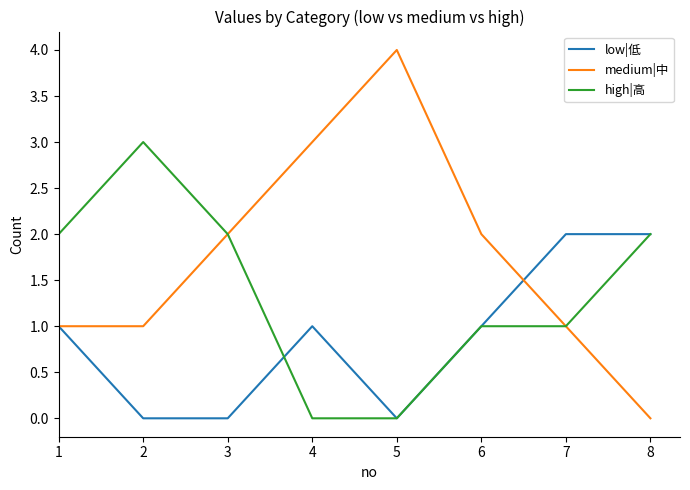

The value of high|高 at 7 is 0. True or false?

False